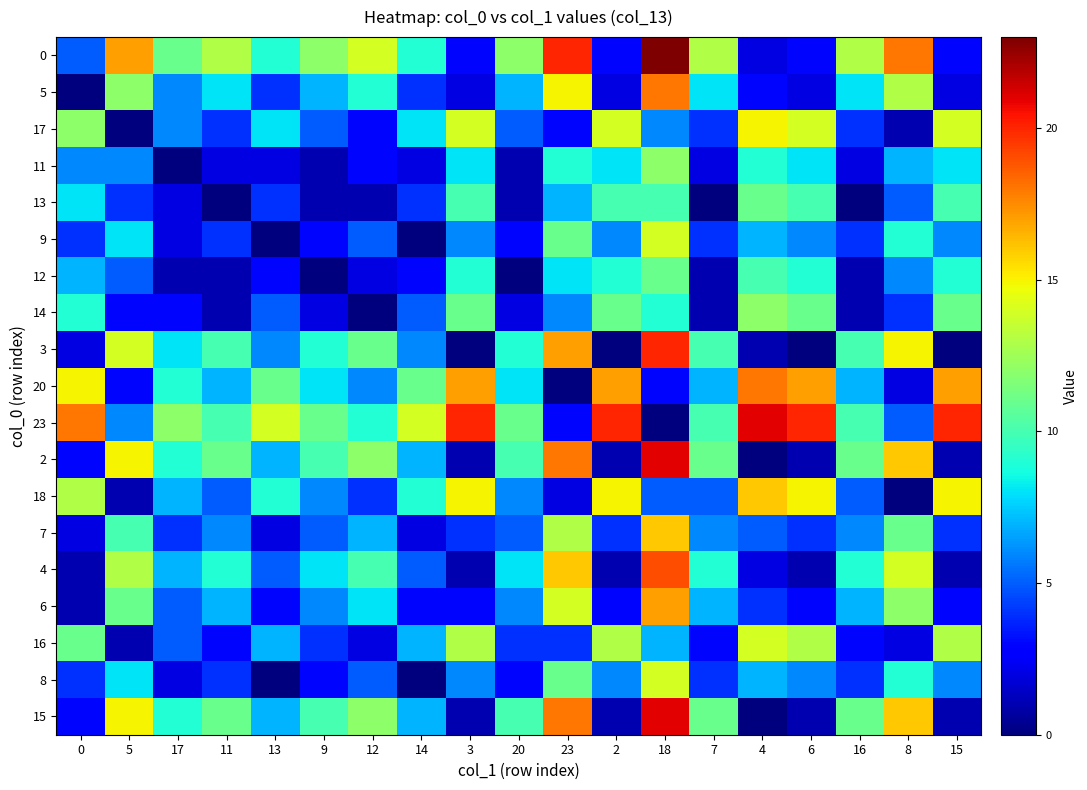

Count the number of categories in the chart.

19